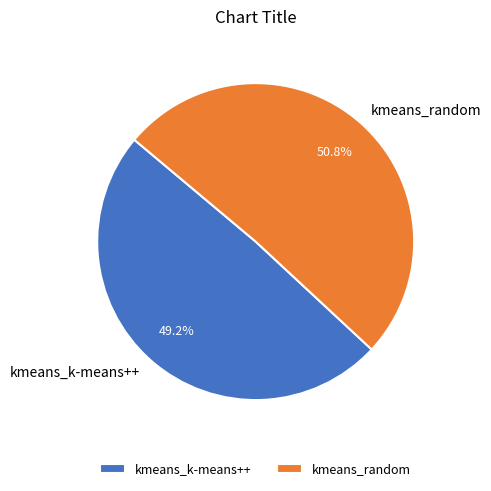

To the nearest percent, what is the difference between the kmeans_random and kmeans_k-means++ slice percentages?

2%